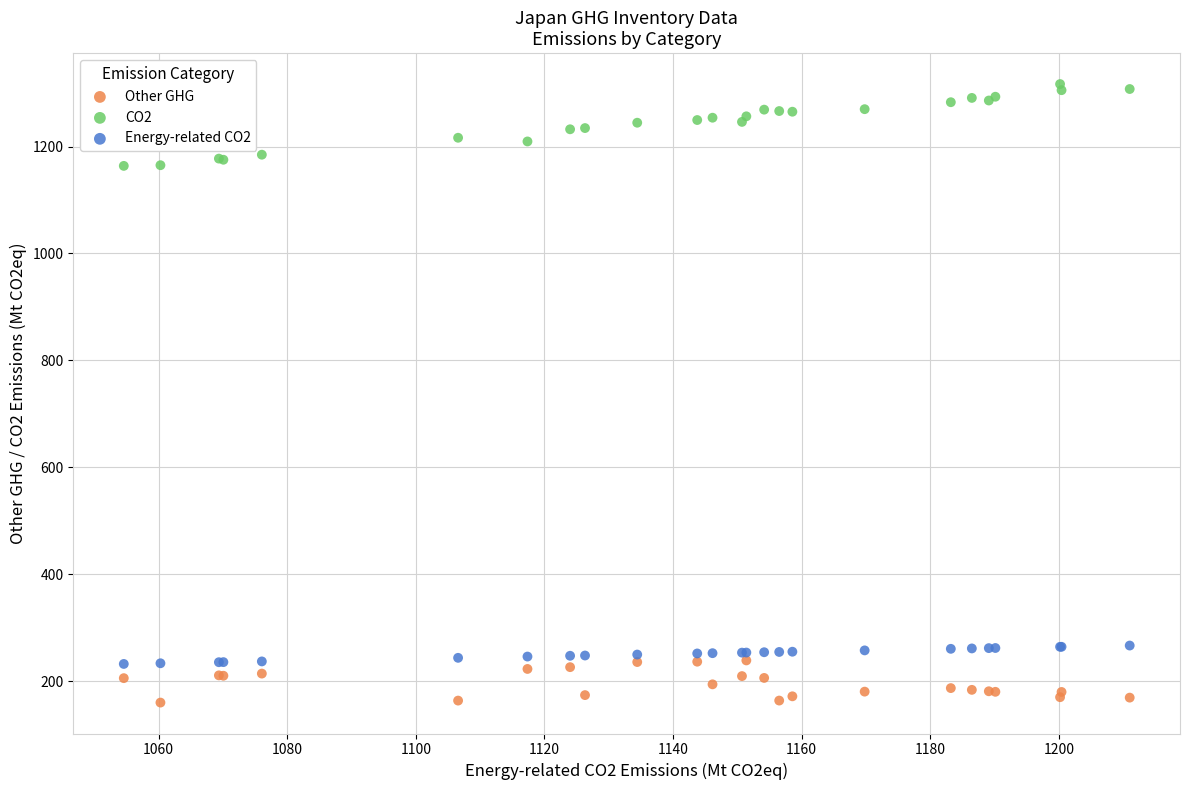

Which series reaches the maximum Y coordinate?

CO2